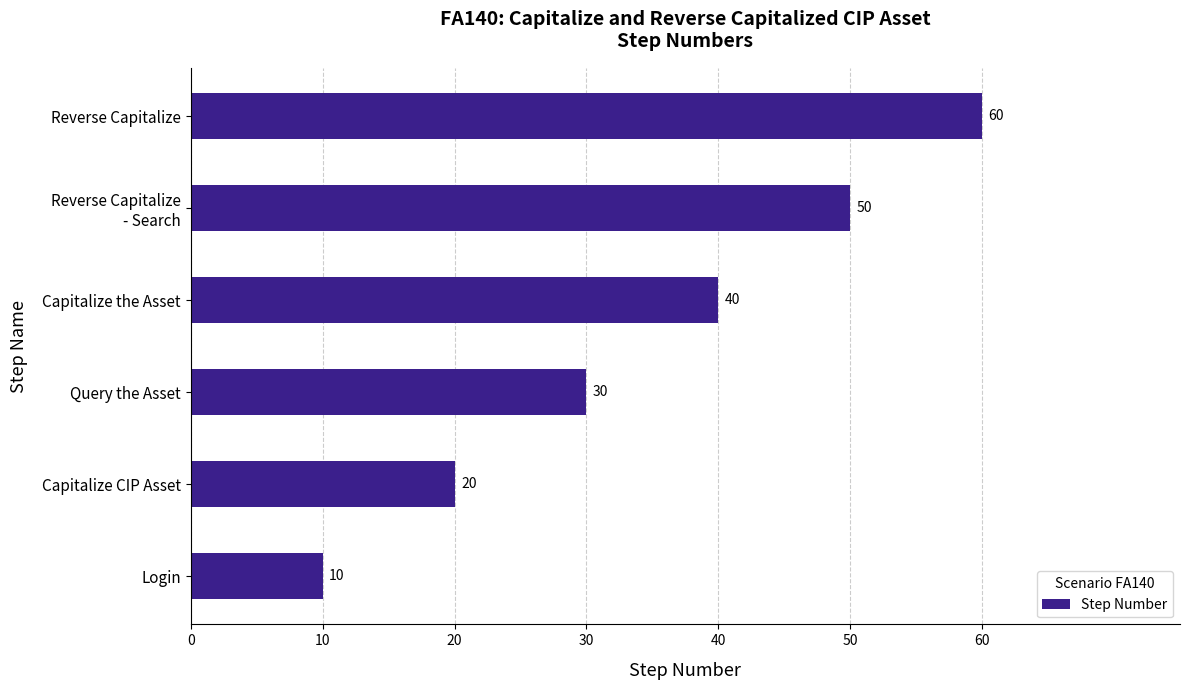

At which category does the chart reach its peak across all series?

Reverse Capitalize